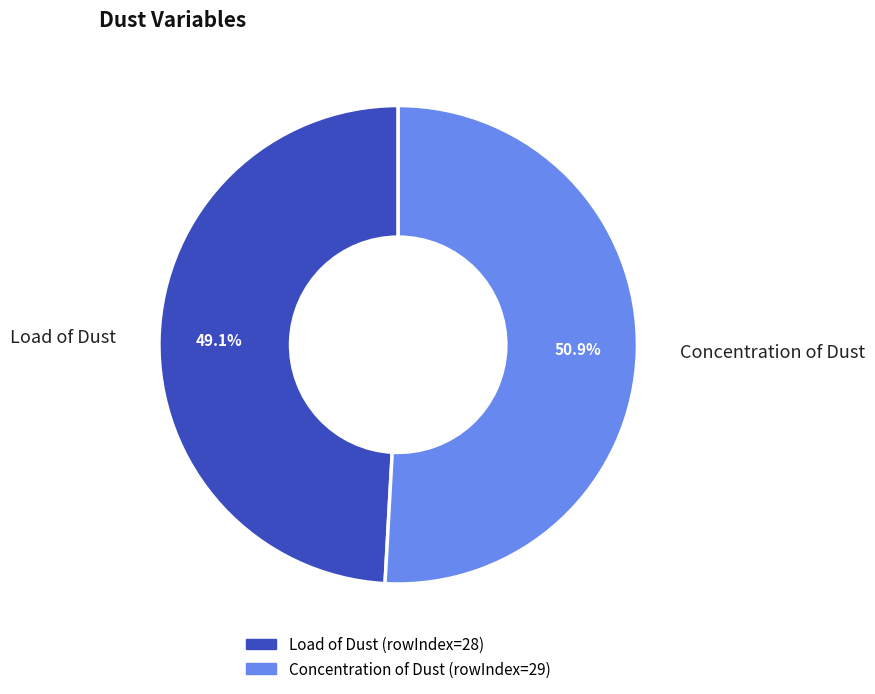

Which slice is the largest?

Concentration of Dust